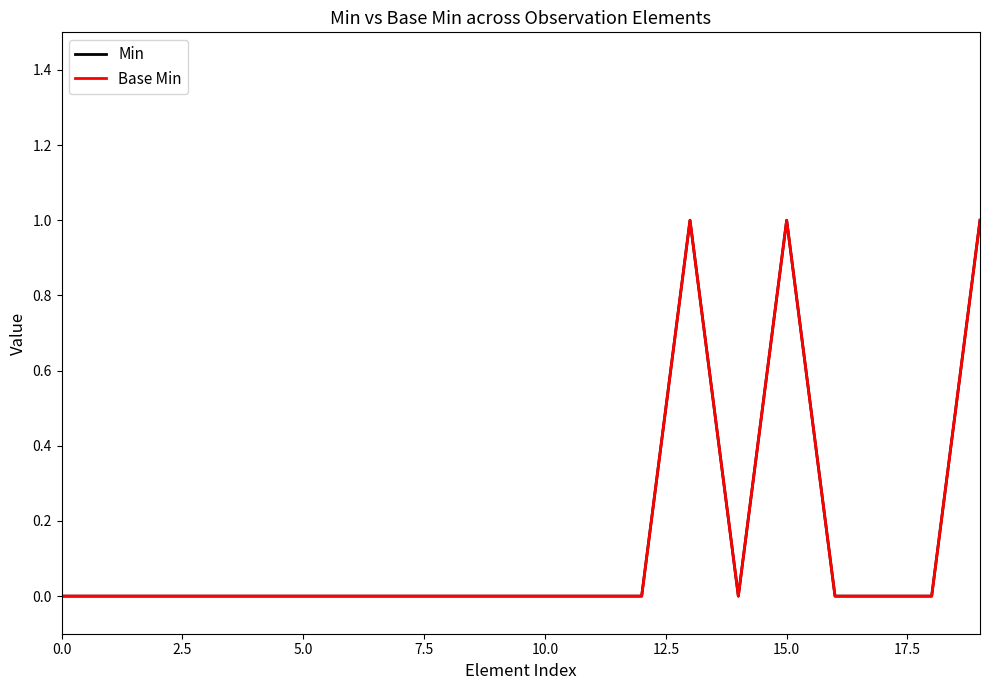

Reading left to right, what are all the values shown in this chart?

Min: 0	0	0	0	0	0	0	0	0	0	0	0	0	1	0	1	0	0	0	1
Base Min: 0	0	0	0	0	0	0	0	0	0	0	0	0	1	0	1	0	0	0	1